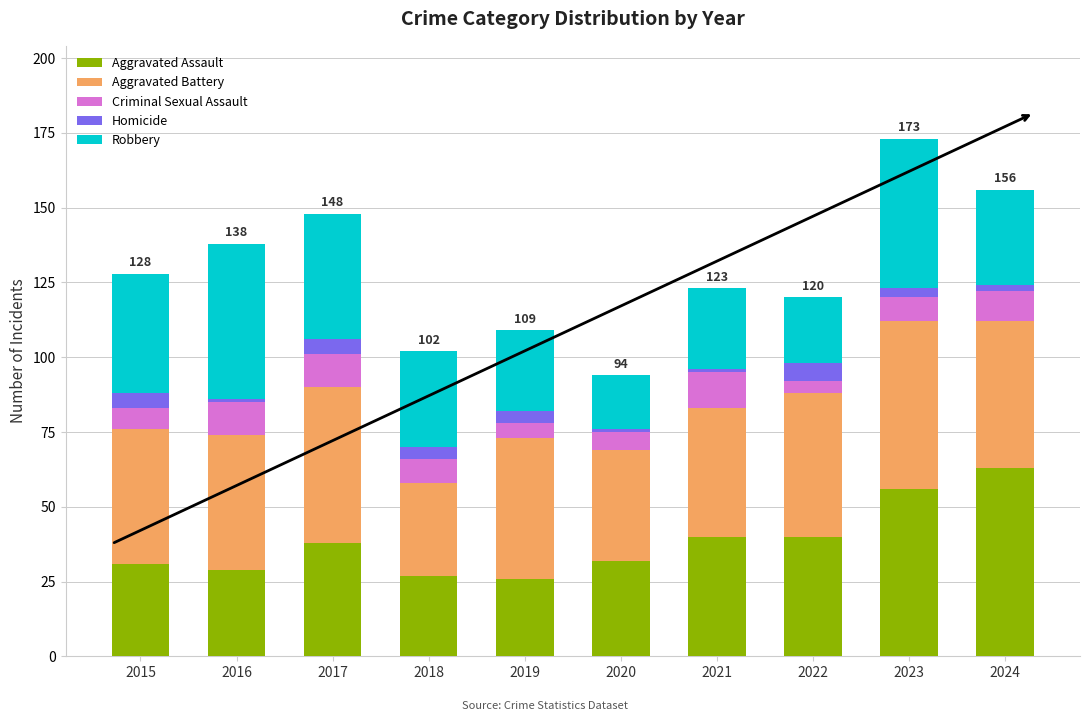

What is the difference between the maximum and minimum values in the Aggravated Assault series?

37